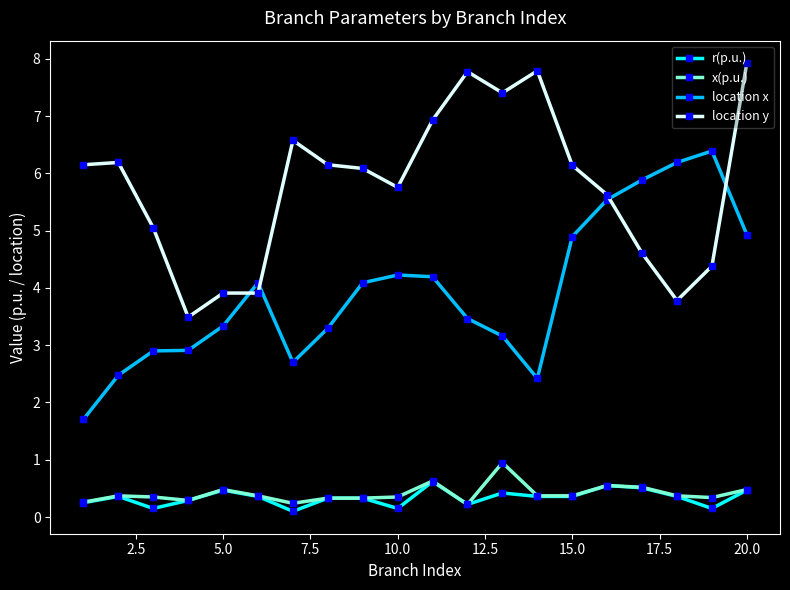

What is the highest value of the location y series?

7.9